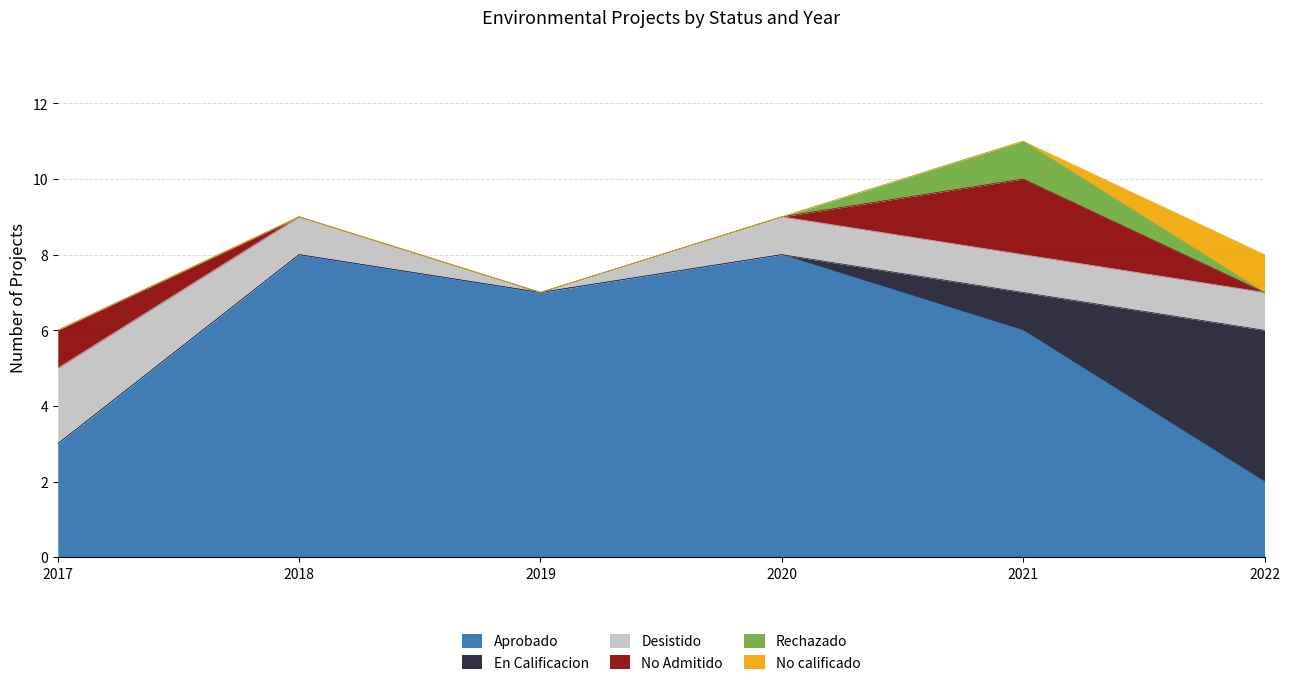

At how many categories does at least one series exceed 0?

6